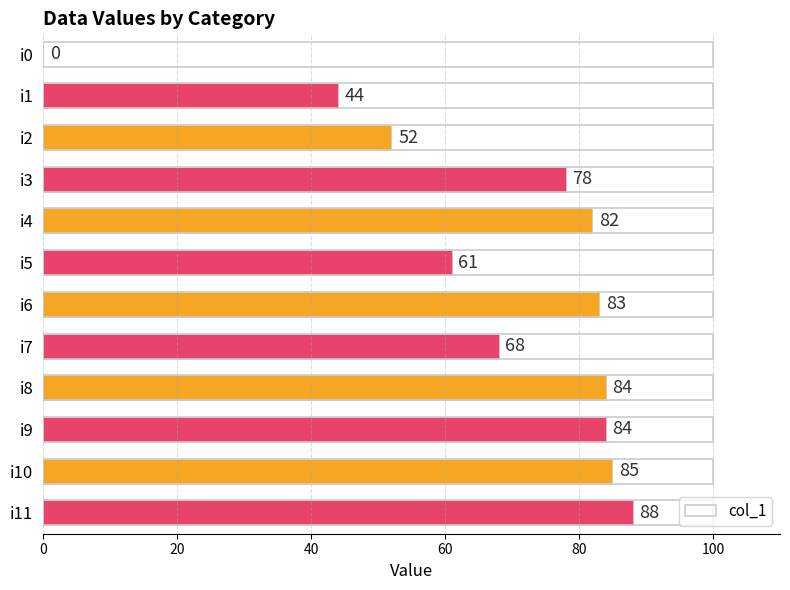

What is the sum of the values at i2 and i5?

113